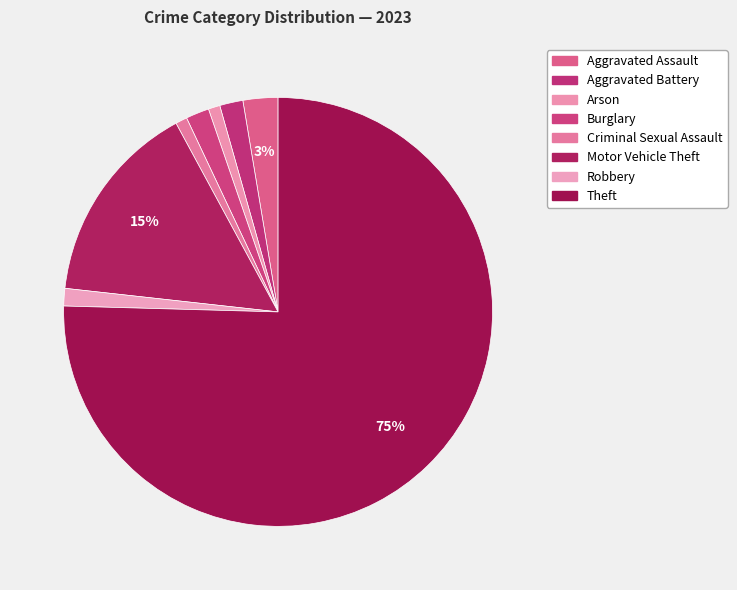

Rank the categories by value from highest to lowest.

Theft, Motor Vehicle Theft, Aggravated Assault, Aggravated Battery, Burglary, Robbery, Arson, Criminal Sexual Assault